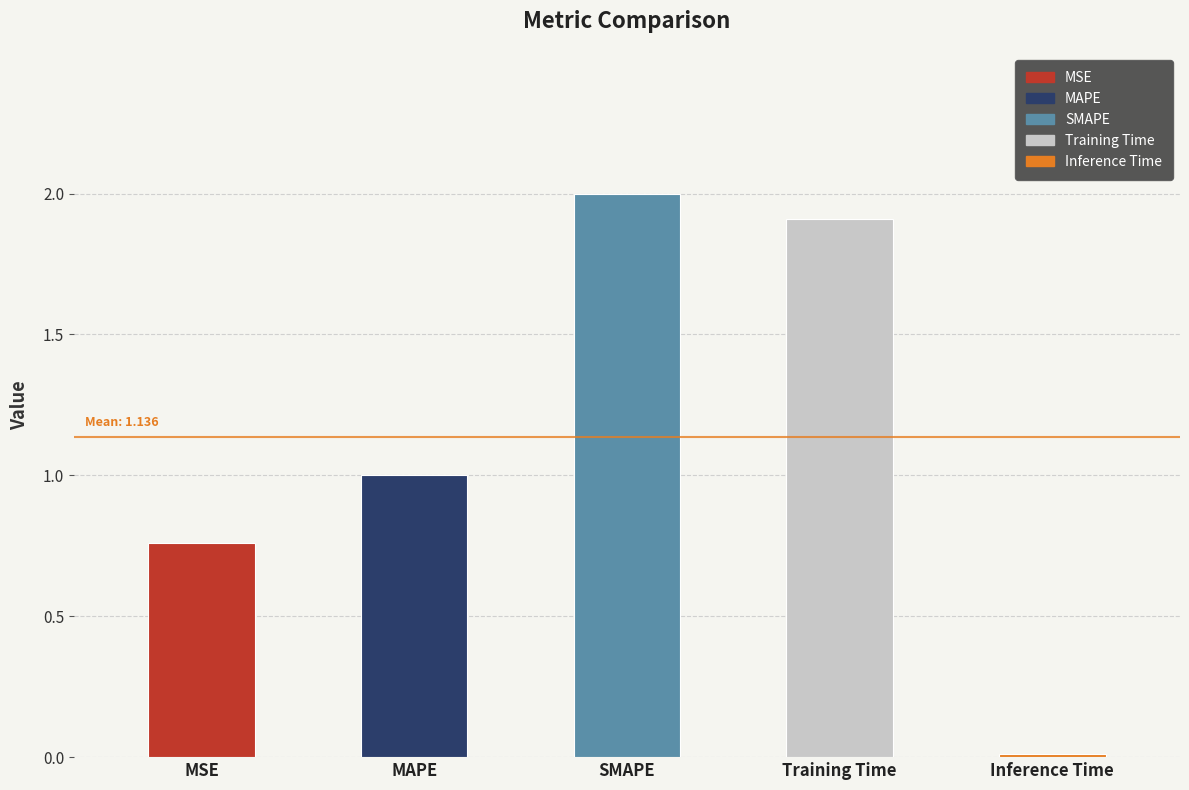

What is the change in value from MSE to SMAPE?

+1.2